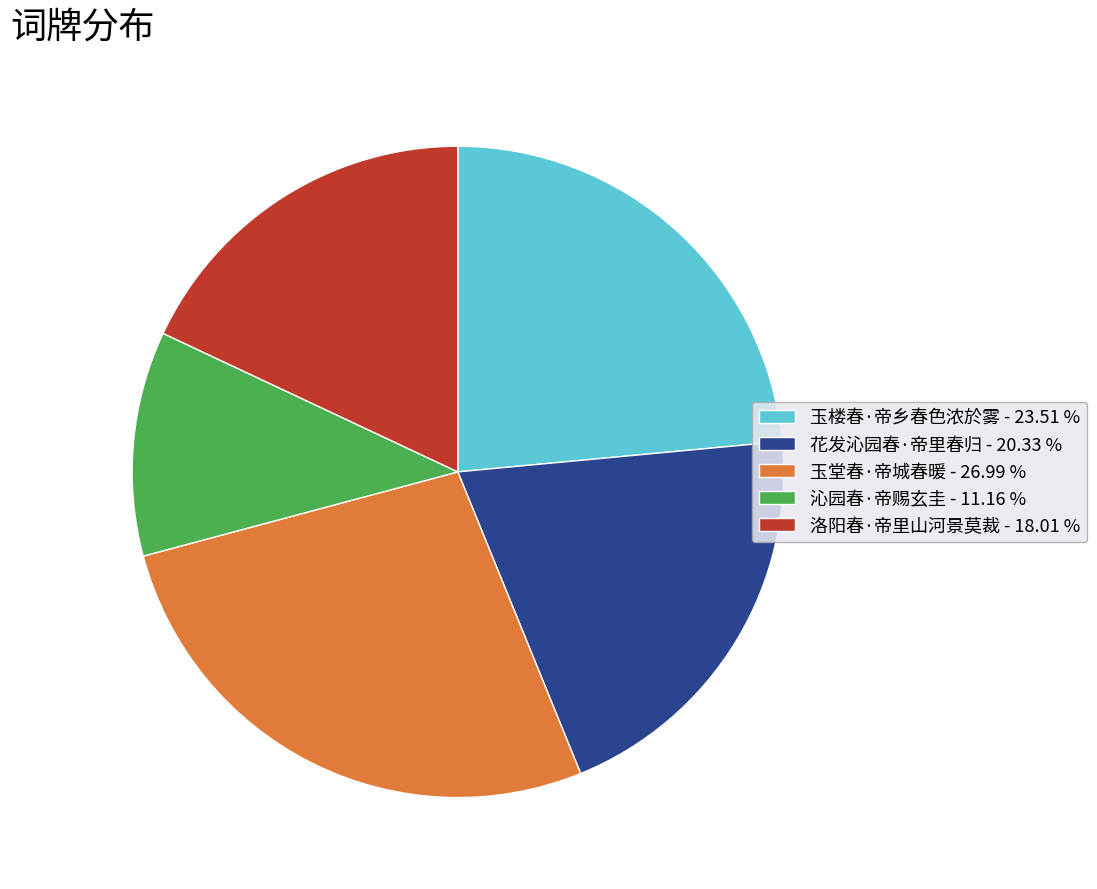

Which slice is the largest?

玉堂春·帝城春暖